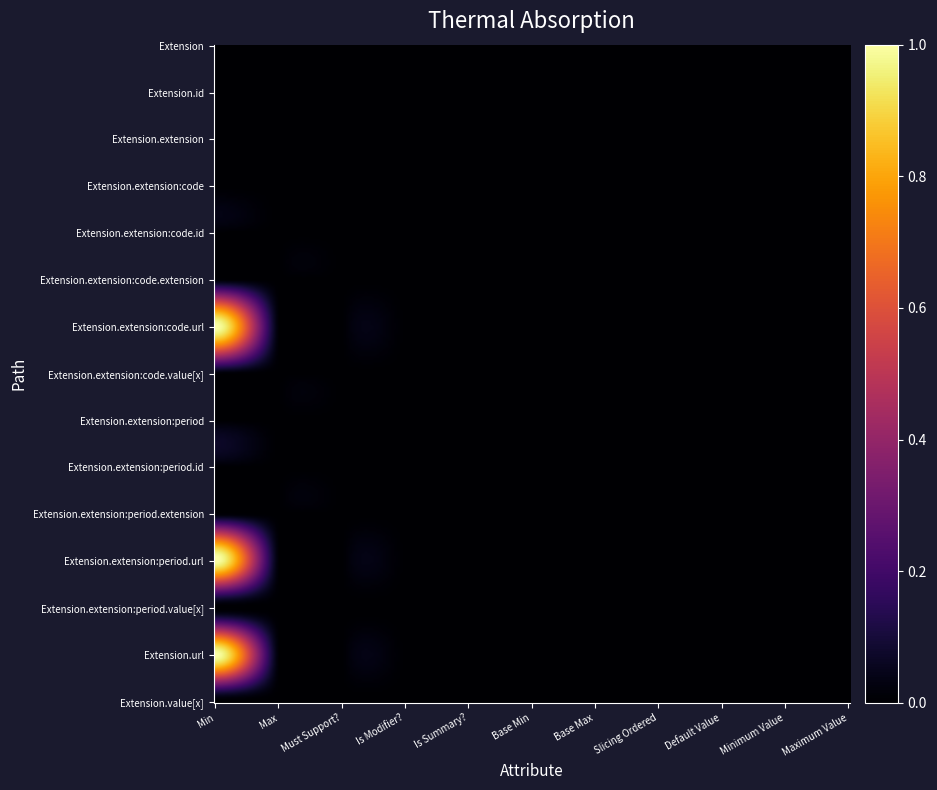

Reading left to right, list all the values displayed in this chart.

Extension: 0	0	0	0	0	0	0	0	0	0	0
Extension.id: 0	0	0	0	0	0	0	0	0	0	0
Extension.extension: 0	0	0	0	0	0	0	0	0	0	0
Extension.extension:code: 0	0	0	0	0	0	0	0	0	0	0
Extension.extension:code.id: 0	0	0	0	0	0	0	0	0	0	0
Extension.extension:code.extension: 0	0	0	0	0	0	0	0	0	0	0
Extension.extension:code.url: 1	0	0	0	0	0	0	0	0	0	0
Extension.extension:code.value[x]: 0	0	0	0	0	0	0	0	0	0	0
Extension.extension:period: 0	0	0	0	0	0	0	0	0	0	0
Extension.extension:period.id: 0	0	0	0	0	0	0	0	0	0	0
Extension.extension:period.extension: 0	0	0	0	0	0	0	0	0	0	0
Extension.extension:period.url: 1	0	0	0	0	0	0	0	0	0	0
Extension.extension:period.value[x]: 0	0	0	0	0	0	0	0	0	0	0
Extension.url: 1	0	0	0	0	0	0	0	0	0	0
Extension.value[x]: 0	0	0	0	0	0	0	0	0	0	0